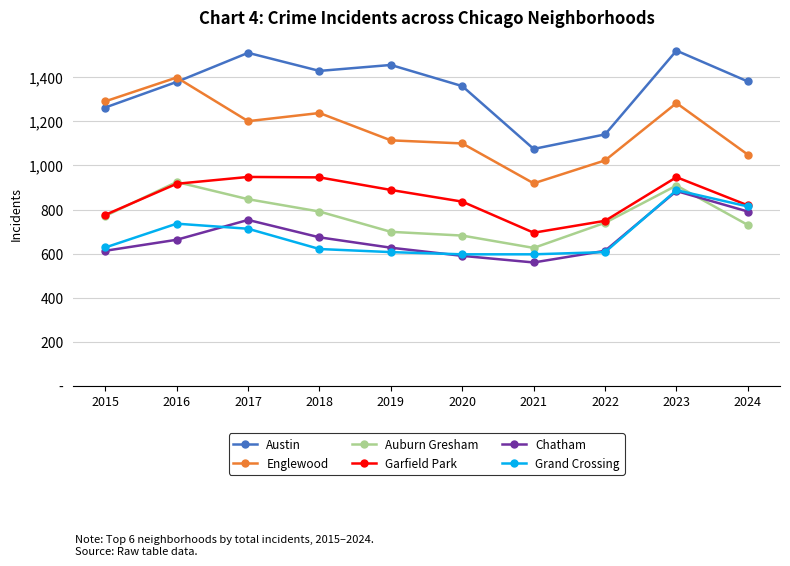

Which category has the lowest value across all series?

2021